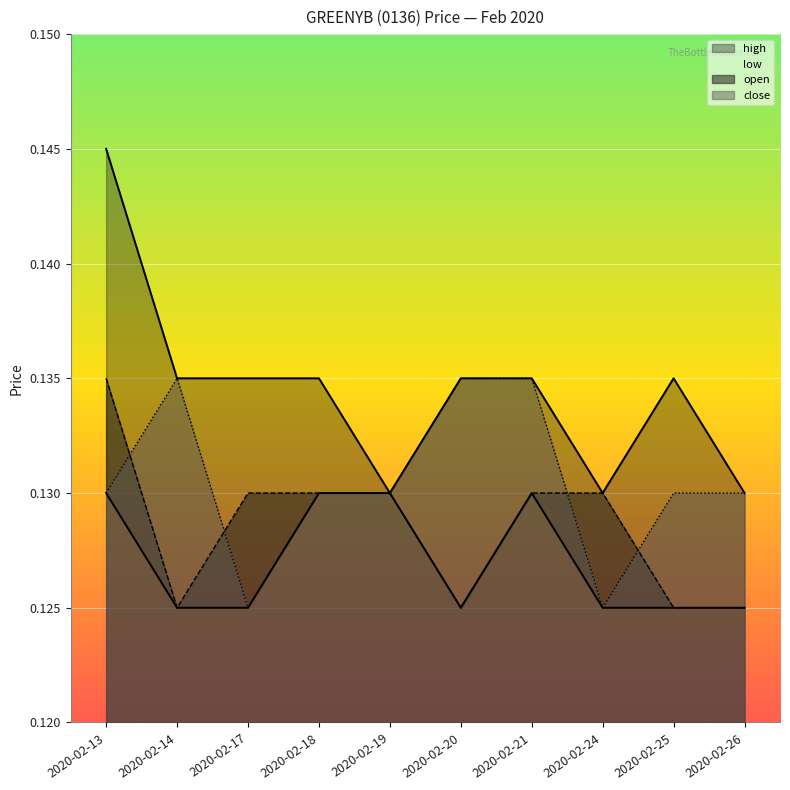

At 2020-02-26, list the series in order from largest to smallest.

high, close, open, low